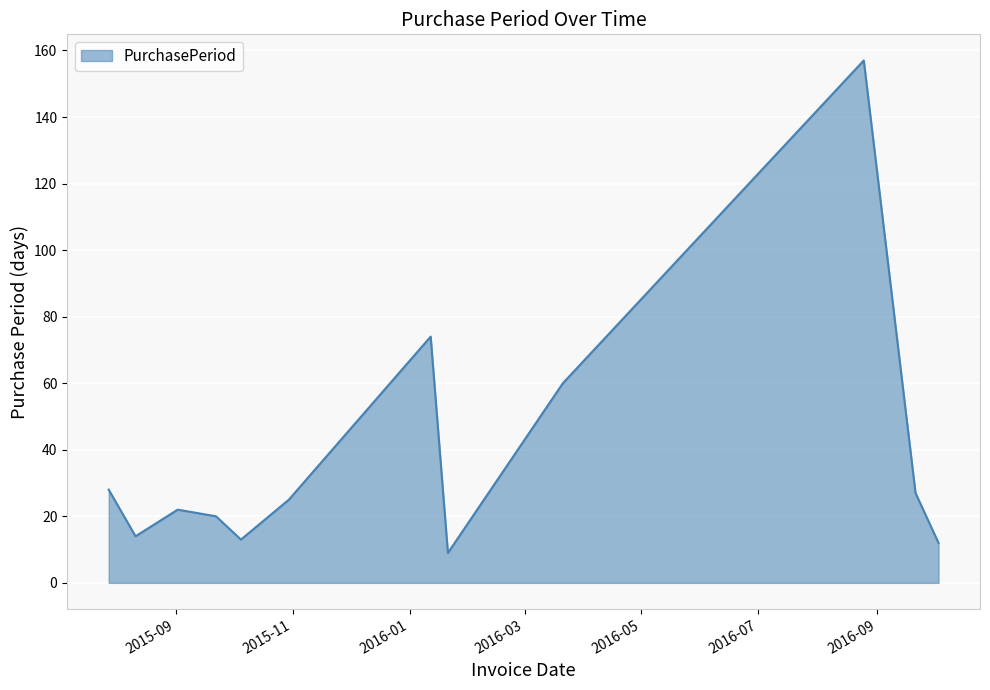

What is the minimum value shown in the chart?

9